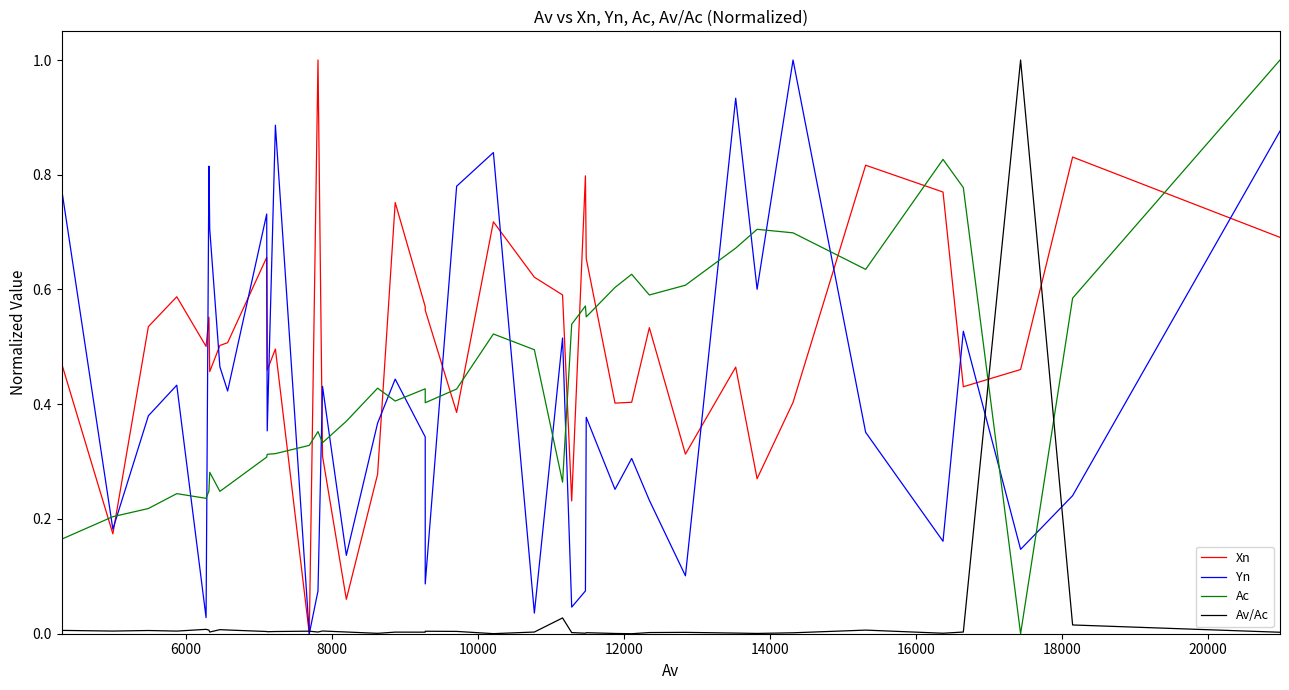

What position from the left is 8000?

3